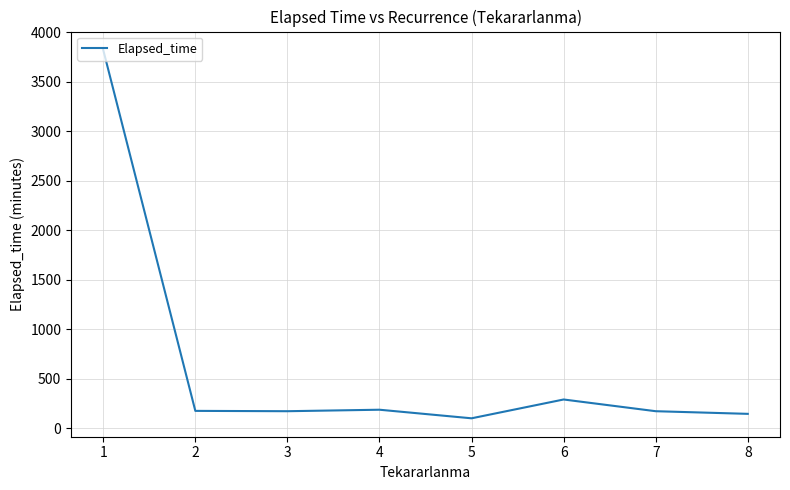

True or false: the data has more than 1 interior local peaks.

True